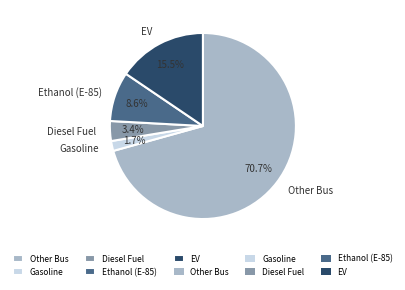

Count the number of slices in the pie.

5